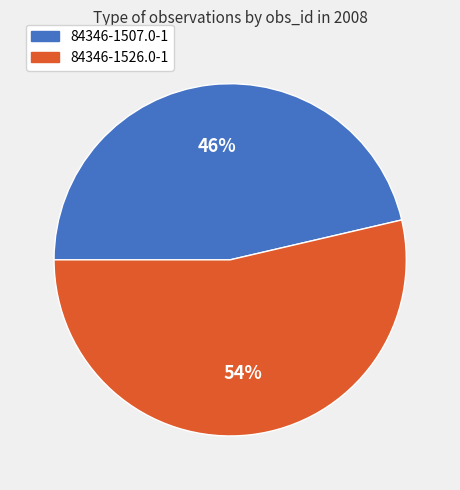

Combined, do 84346-1526.0-1 and 84346-1507.0-1 account for over 50%?

Yes